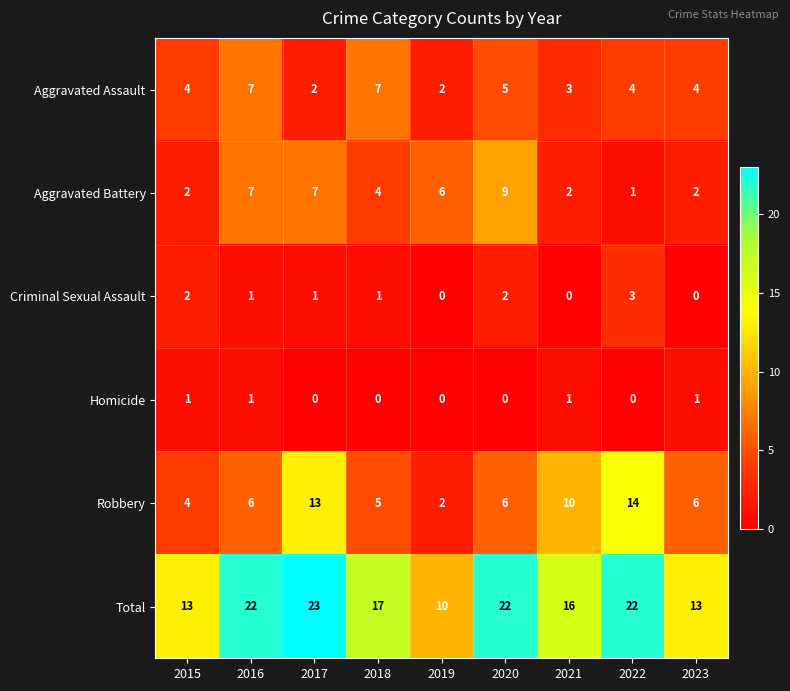

At which category is the sum across all series the highest?

2017